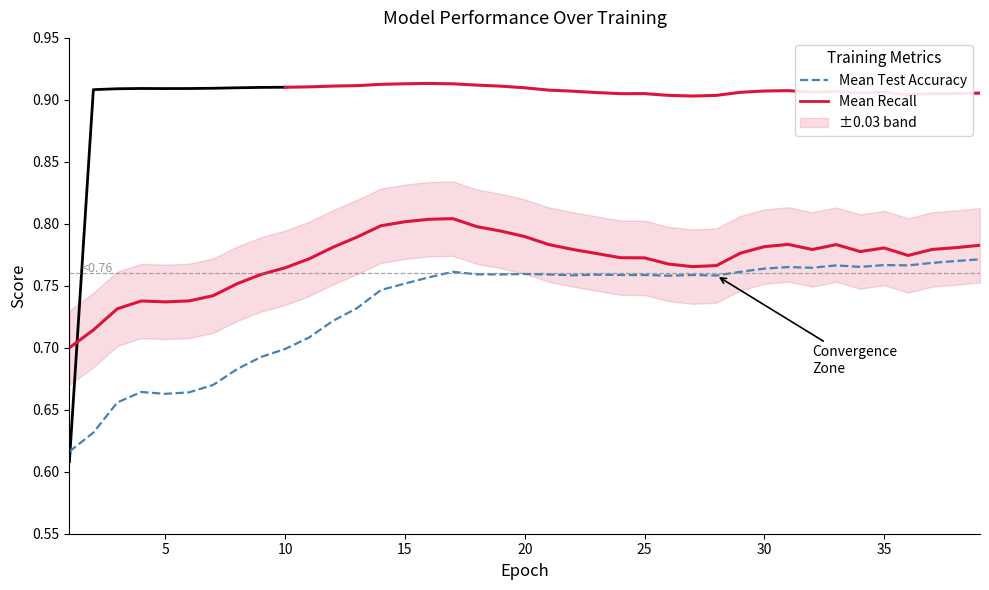

What is the value of the Mean Test Accuracy point at the 34th from the left?

0.8